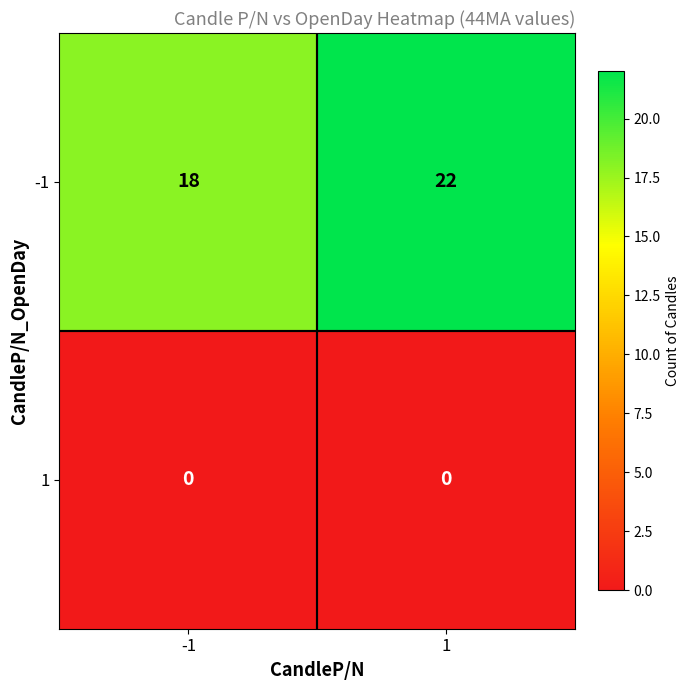

What is the difference between the highest and lowest values at -1?

18